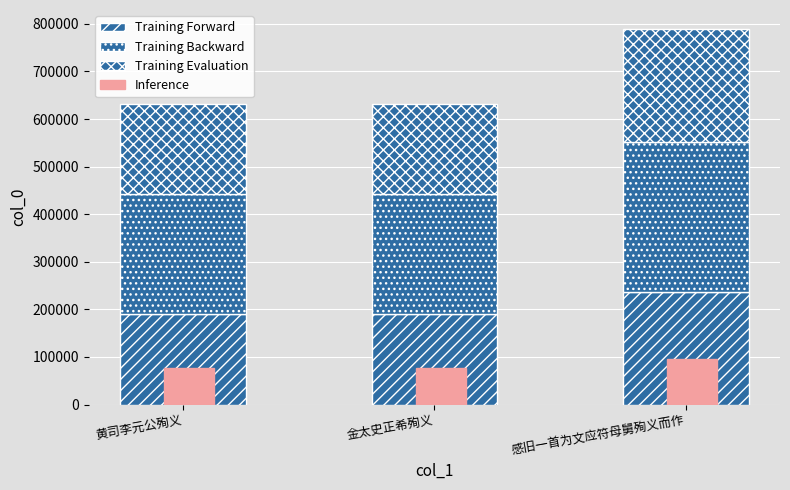

Which has a higher value, 感旧一首为文应符母舅殉义而作 or 黄司李元公殉义?

感旧一首为文应符母舅殉义而作